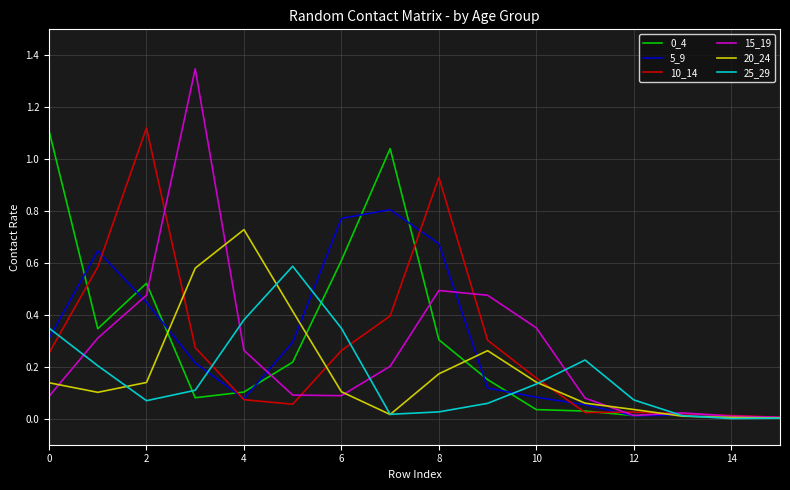

Which series has the widest spread of values?

15_19